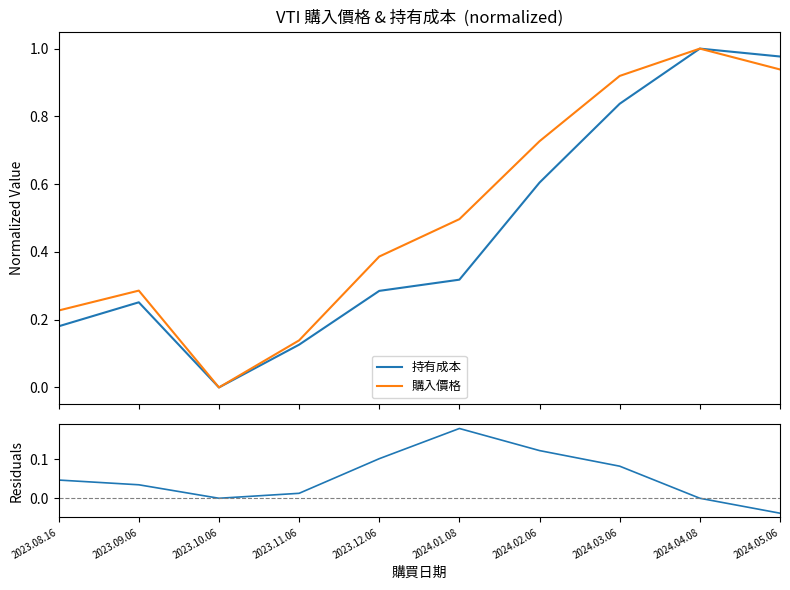

Where does the residuals series first go above 0?

2023.08.16